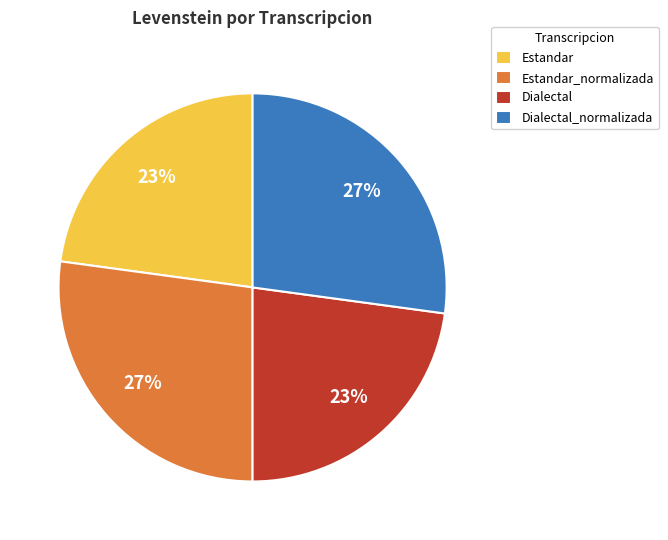

Is the sum of Dialectal and Estandar greater than half?

No